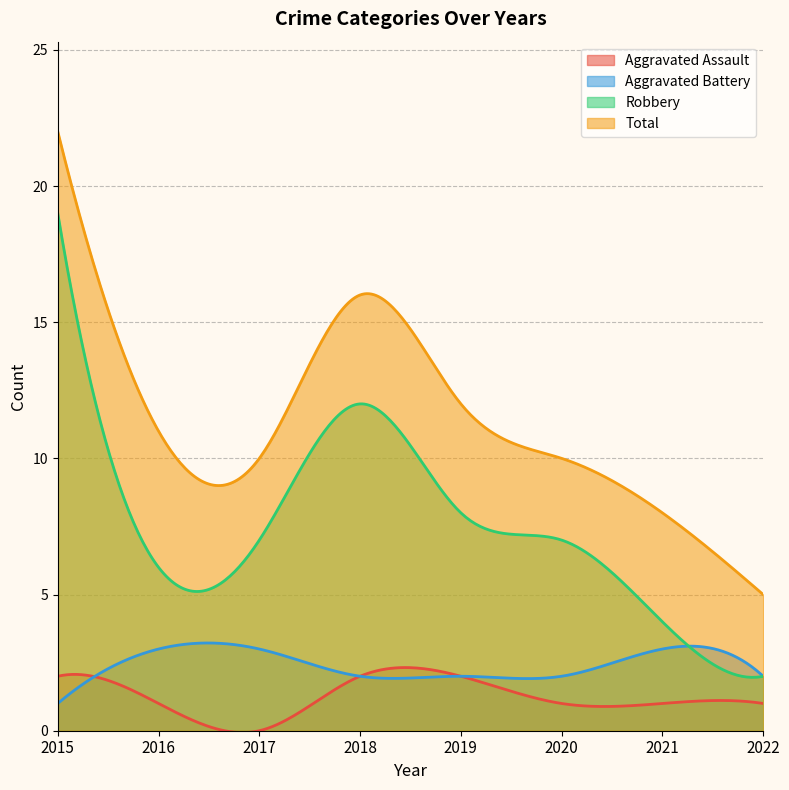

Where is the first local minimum for Robbery?

2016